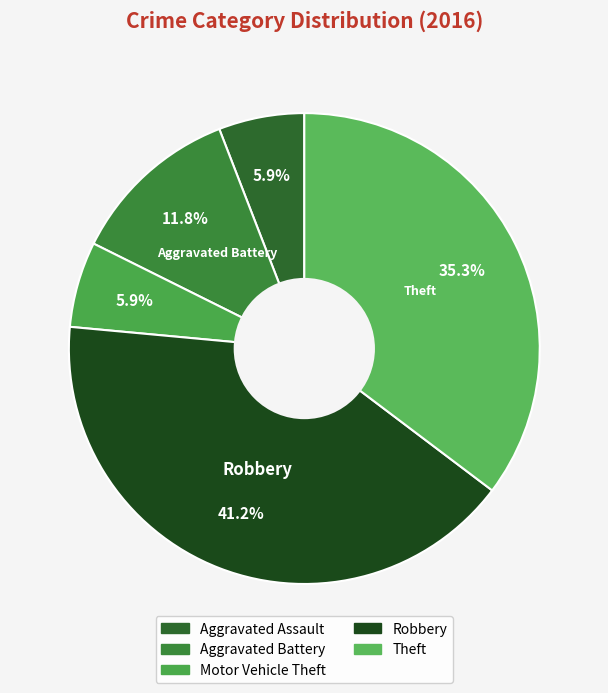

Combined, what portion of the pie is Aggravated Assault and Aggravated Battery?

17.6%